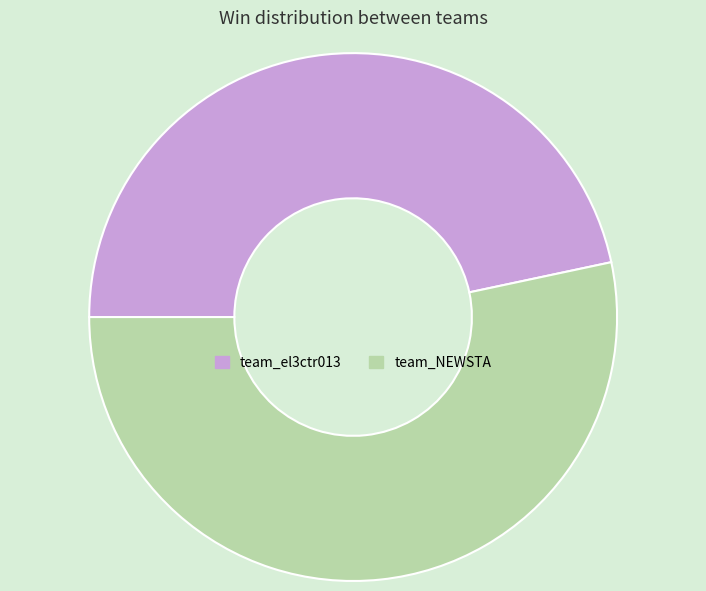

Is team_NEWSTA the majority of the pie?

Yes